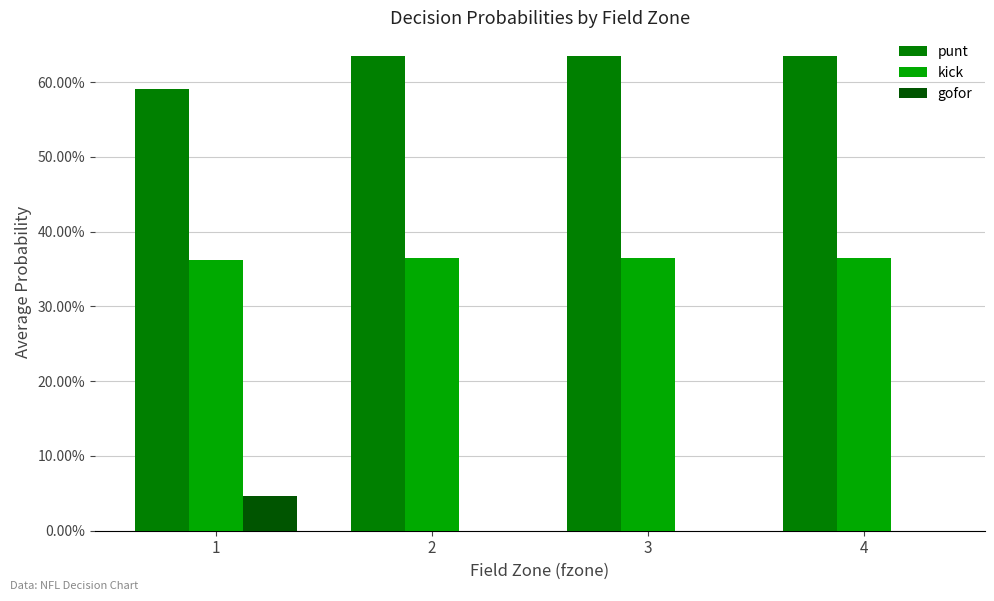

Reading left to right, what are all the values shown in this chart?

punt: 1=0.6	2=0.6	3=0.6	4=0.6
kick: 1=0.4	2=0.4	3=0.4	4=0.4
gofor: 1=0.0	2=0.0	3=0.0	4=0.0